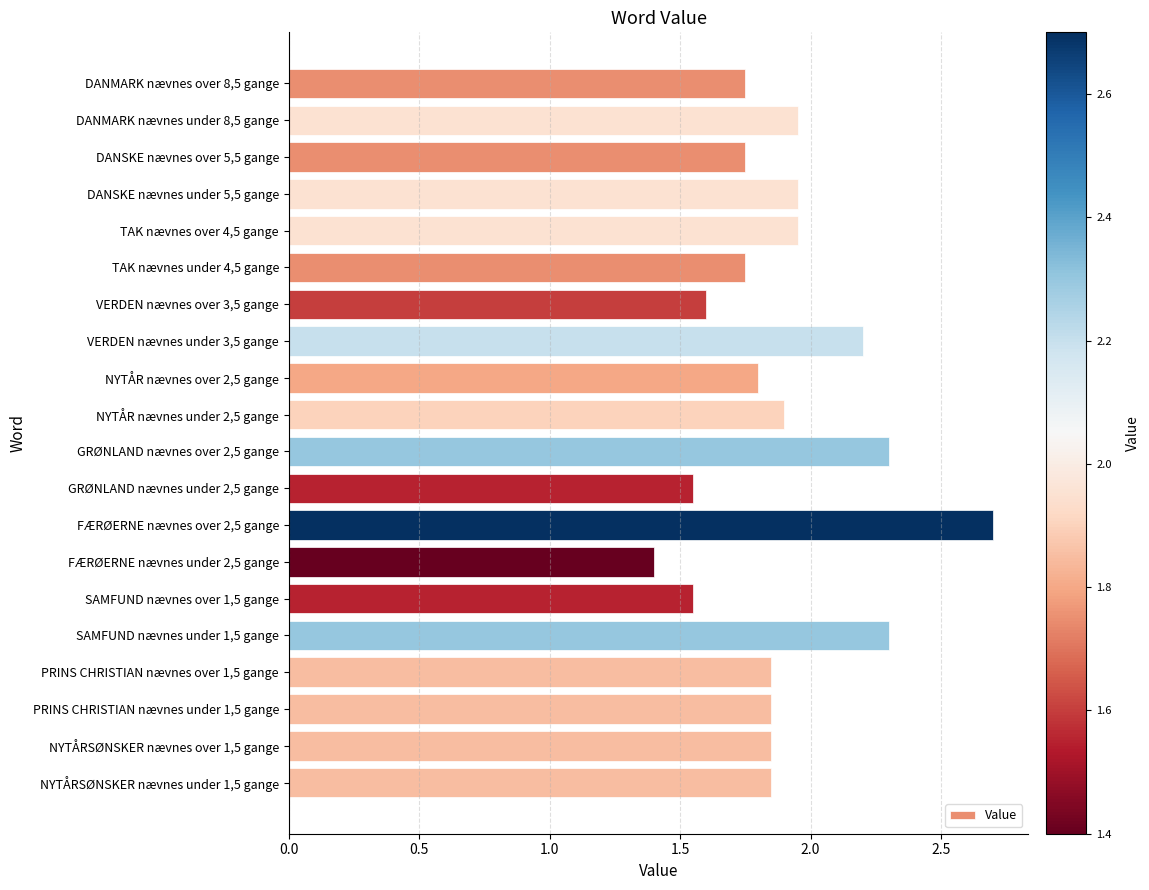

What is the label of the 8th bar from the bottom?

FÆRØERNE nævnes over 2,5 gange